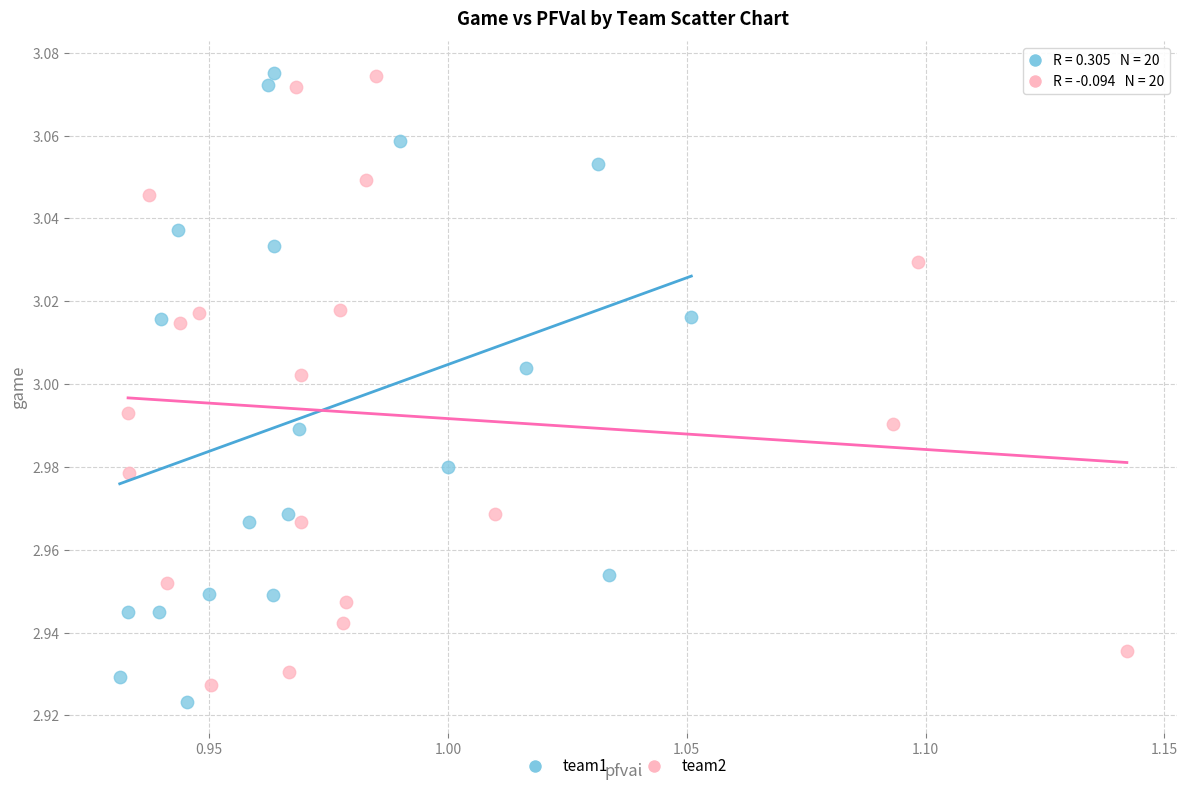

What are all the series names shown in the legend?

team1, team2